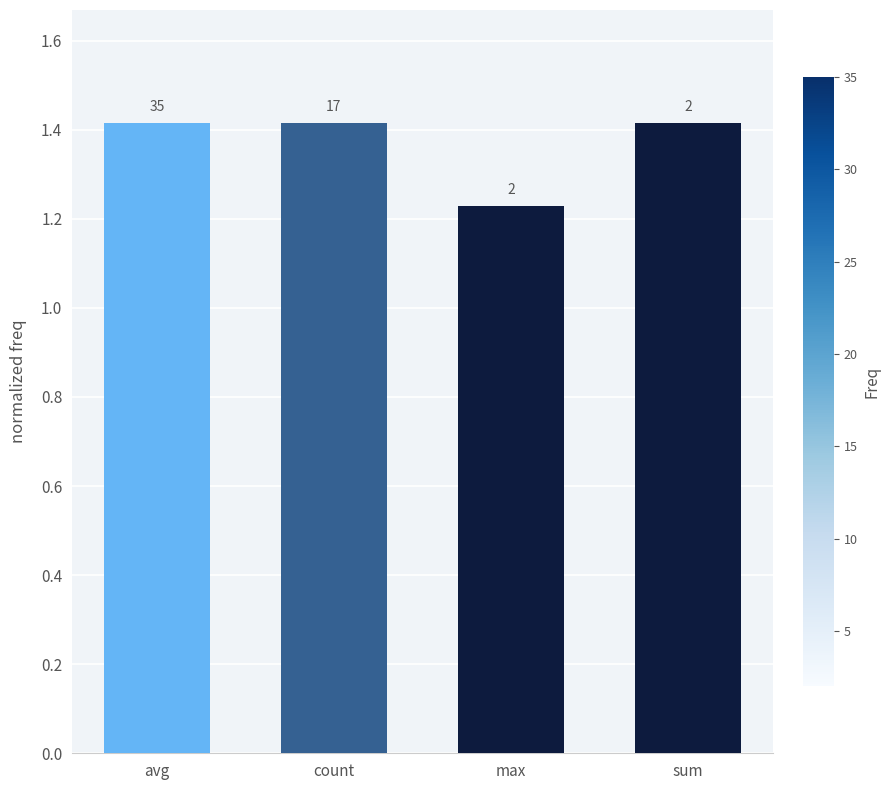

How many bars are there in total?

4